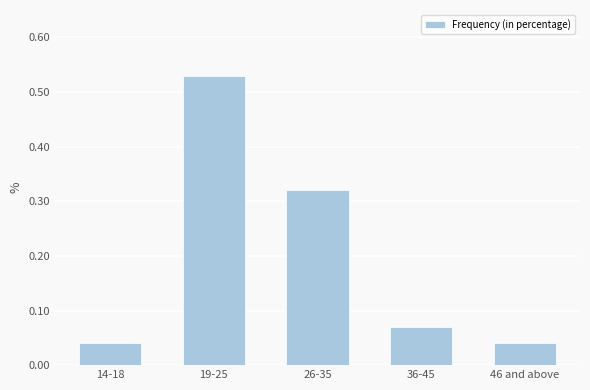

What is the average value?

0.2